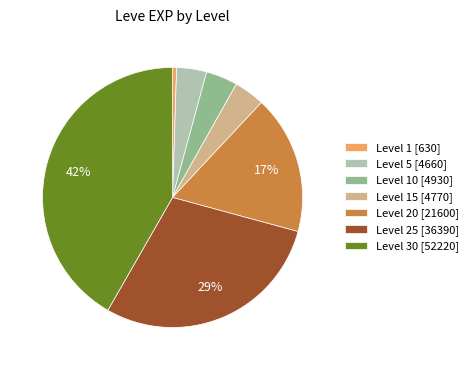

Is there any slice that represents more than half of the pie?

No